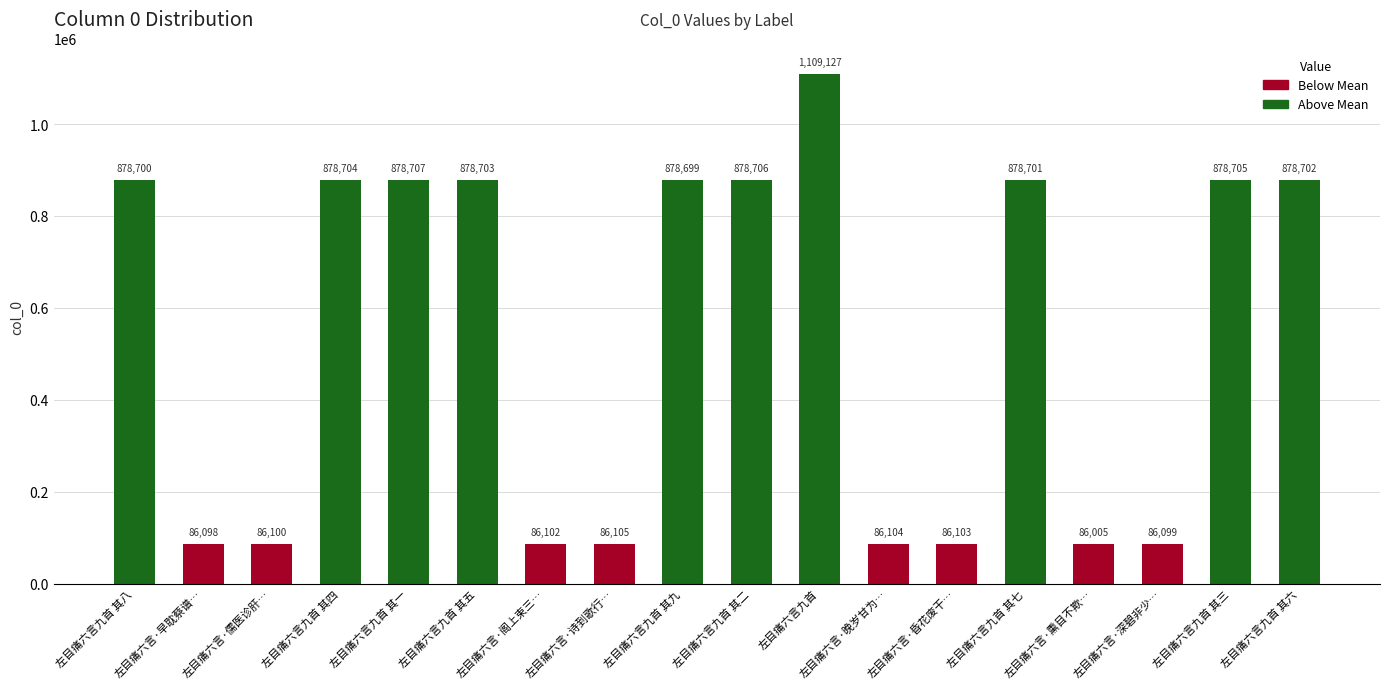

At which label does the data first exceed 878700?

左目痛六言九首 其四